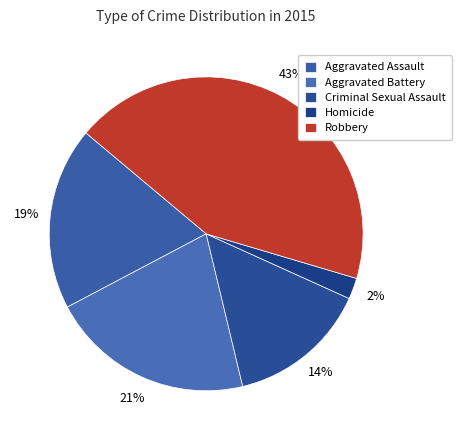

The Homicide slice represents 9% of the pie. True or false?

False